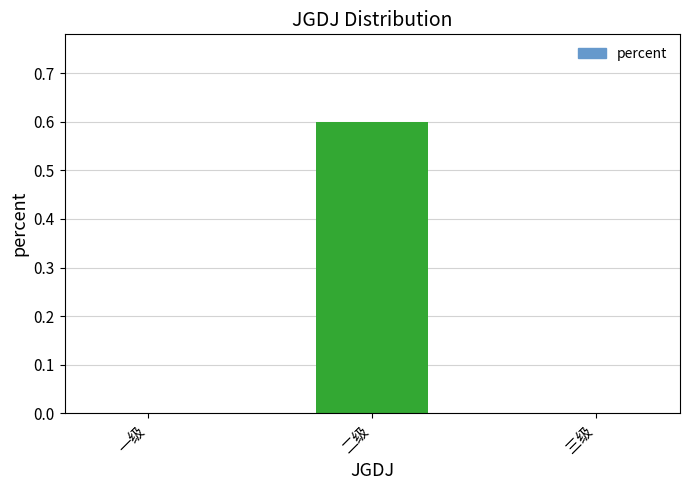

Is it true that the value at 二级 is 0.9?

False